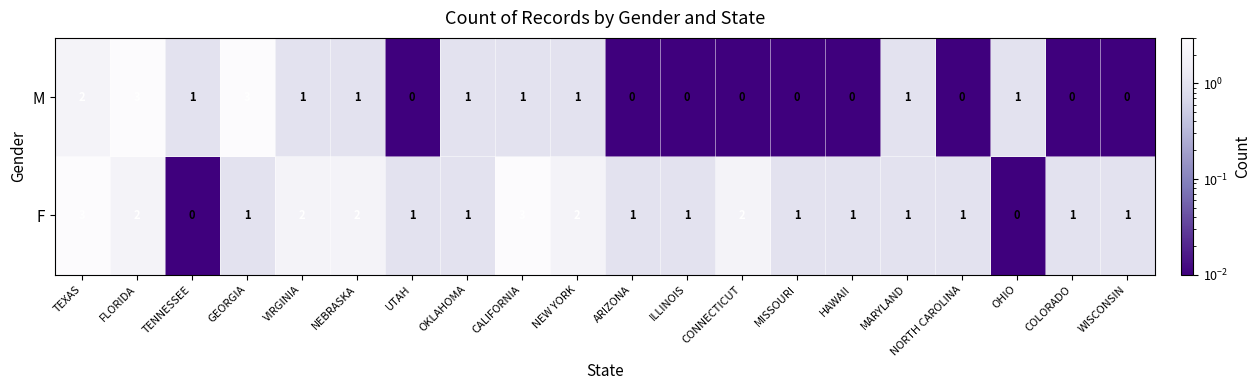

Is the value of M at MARYLAND greater than the value of F at NEW YORK?

No